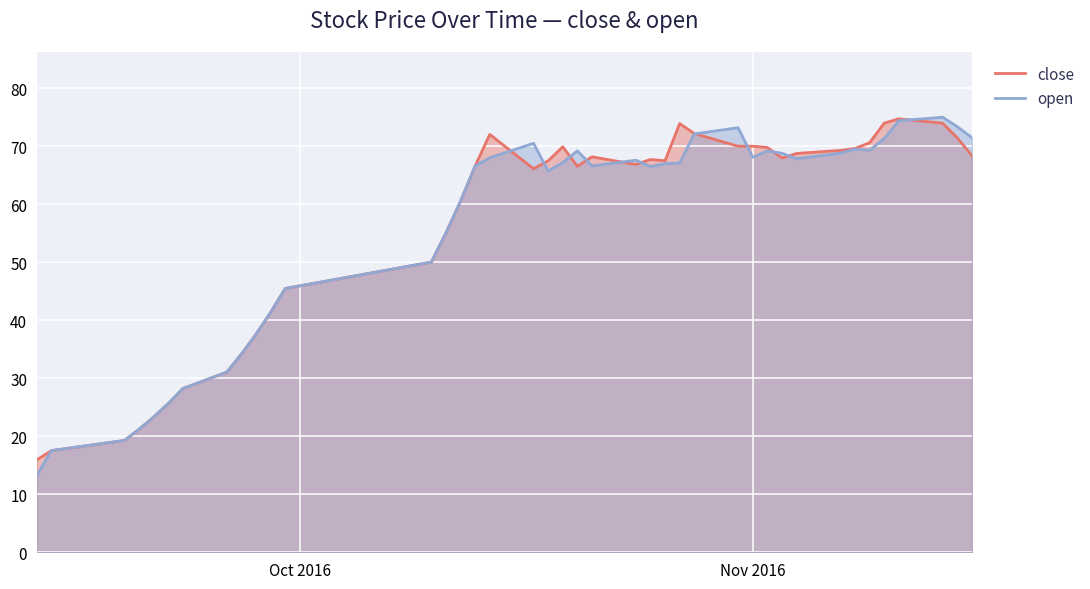

What are all the series names shown in the legend?

close, open